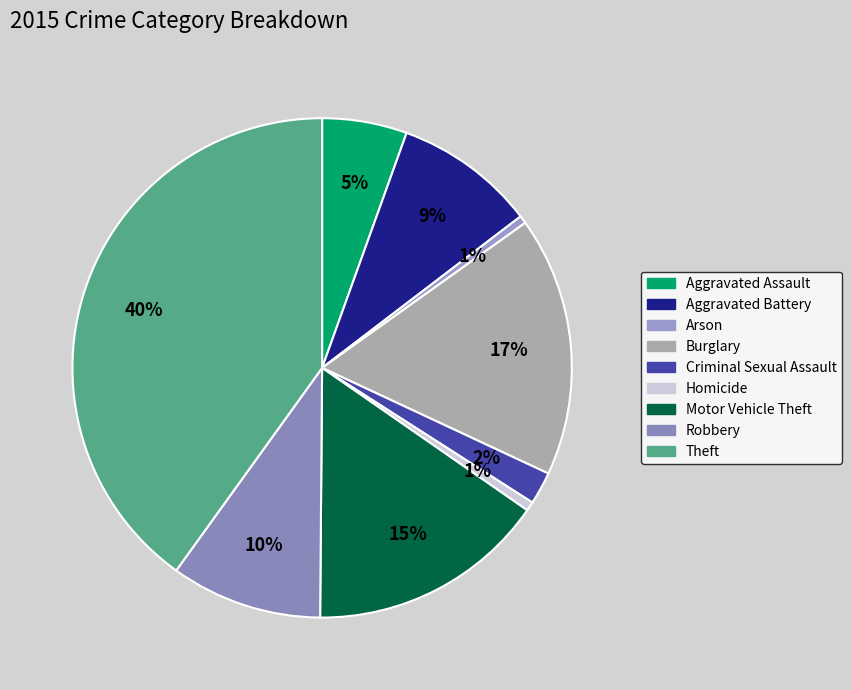

The Theft slice represents 40% of the pie. True or false?

True